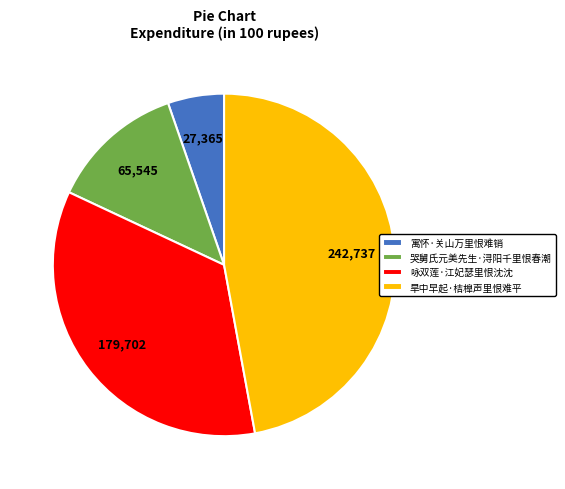

Approximately how many times larger is the value at 哭舅氏元美先生·浔阳千里恨春潮 compared to 寓怀·关山万里恨难销?

2.4